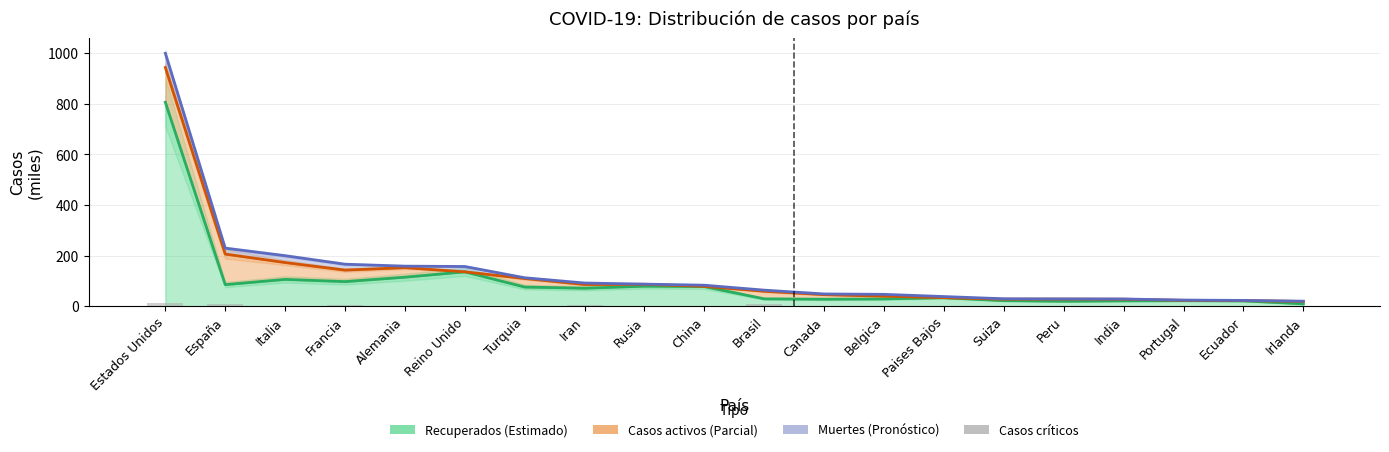

How many categories are shown in the chart?

20